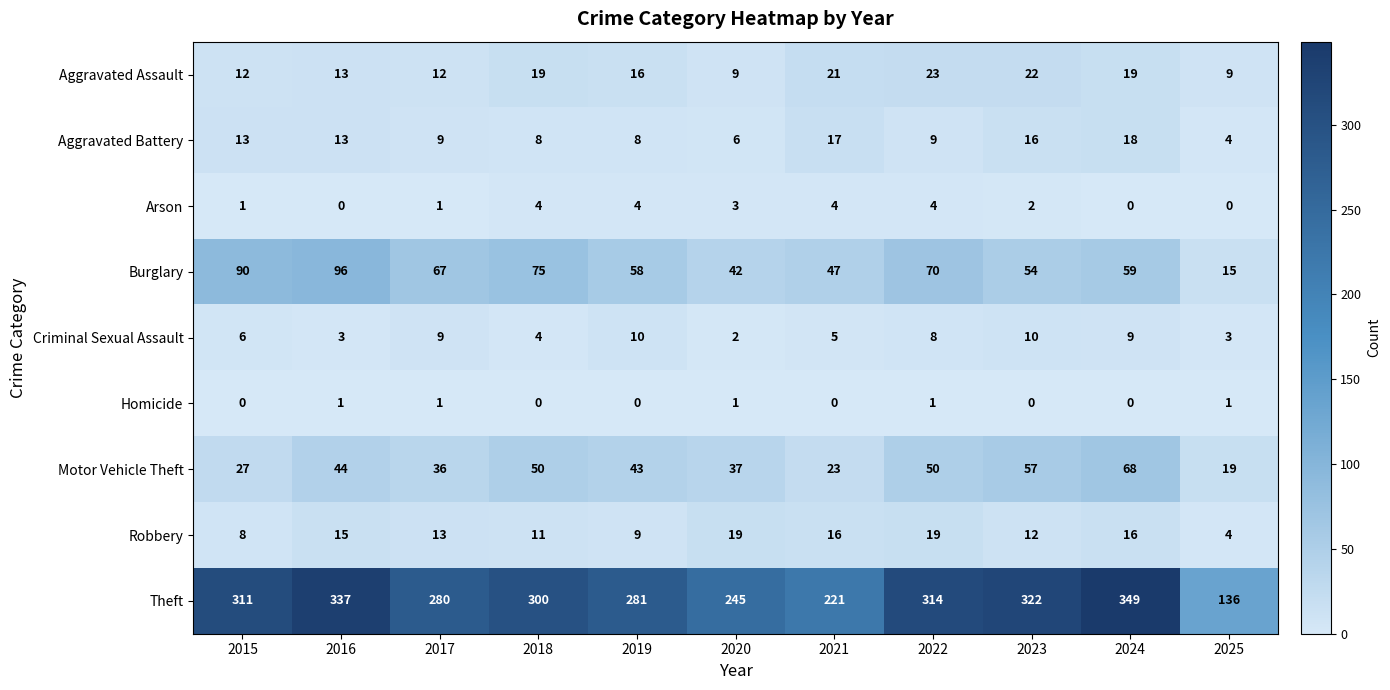

List the series in order of their peak value, lowest first.

Homicide, Arson, Criminal Sexual Assault, Aggravated Battery, Robbery, Aggravated Assault, Motor Vehicle Theft, Burglary, Theft